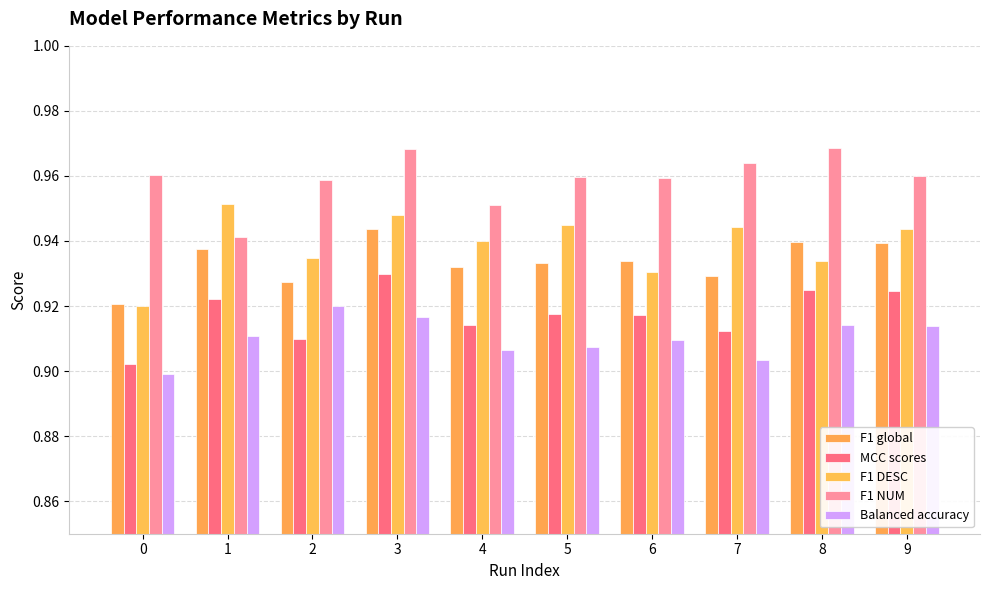

Which label corresponds to the largest value in the chart?

8